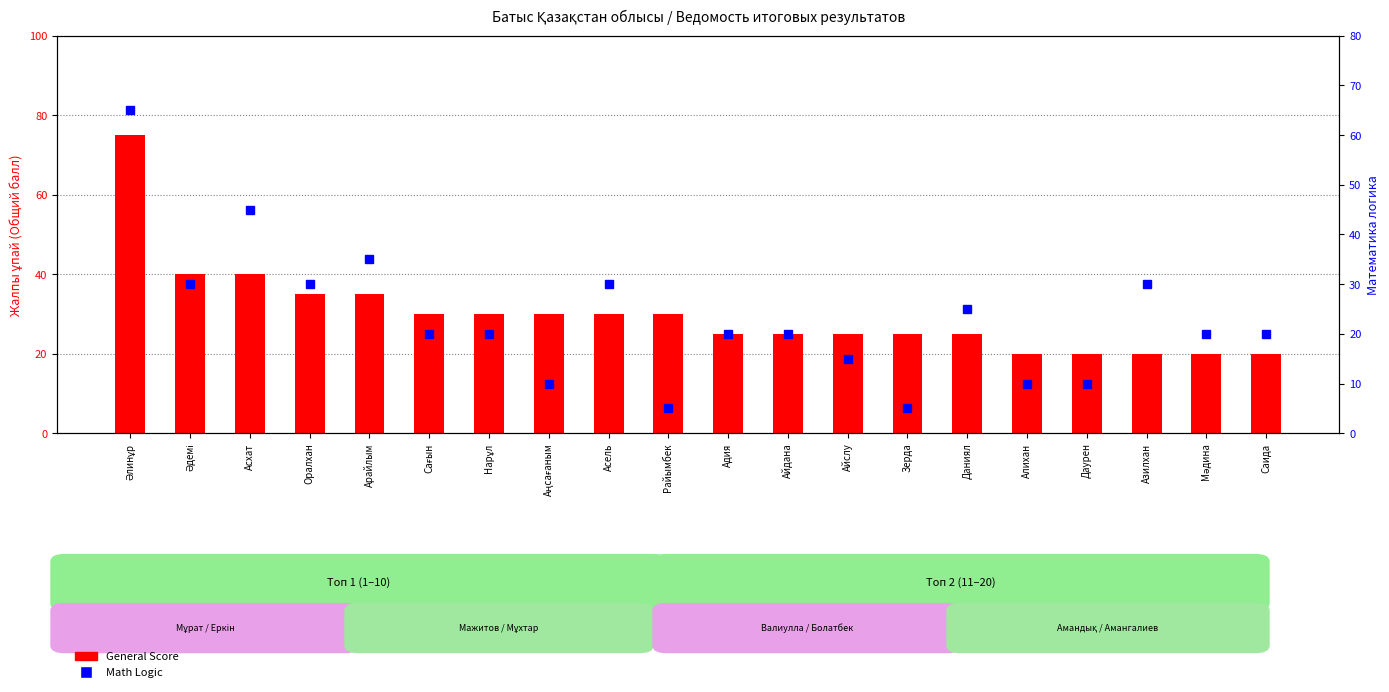

Between Сағын and Айслу, which series saw the biggest shift?

General Score